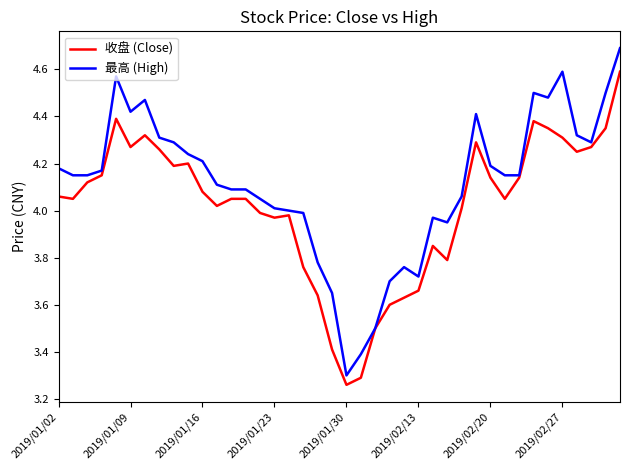

List the series in order of their peak value, highest first.

最高 (High), 收盘 (Close)